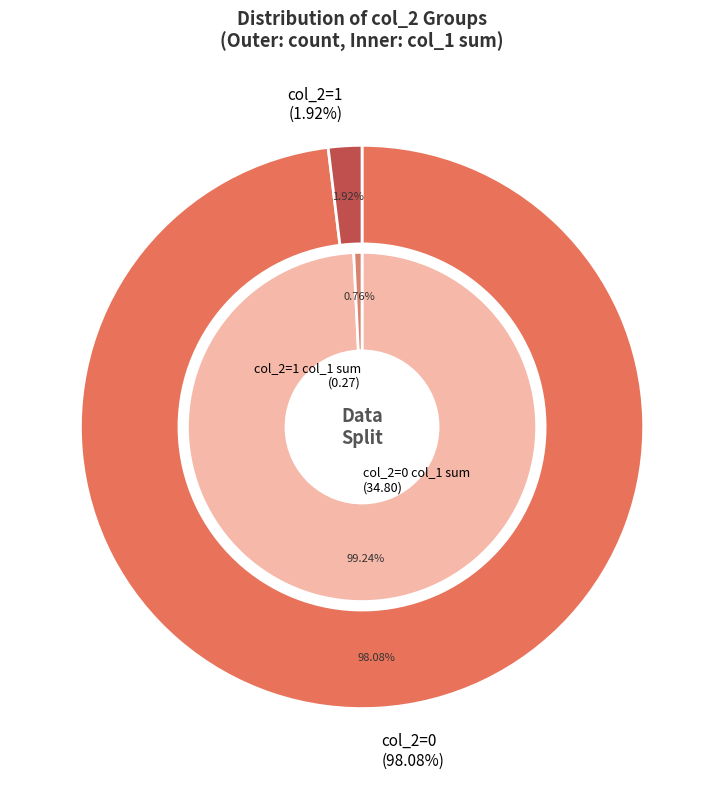

Does col_2=1 account for over 50% of the chart?

No